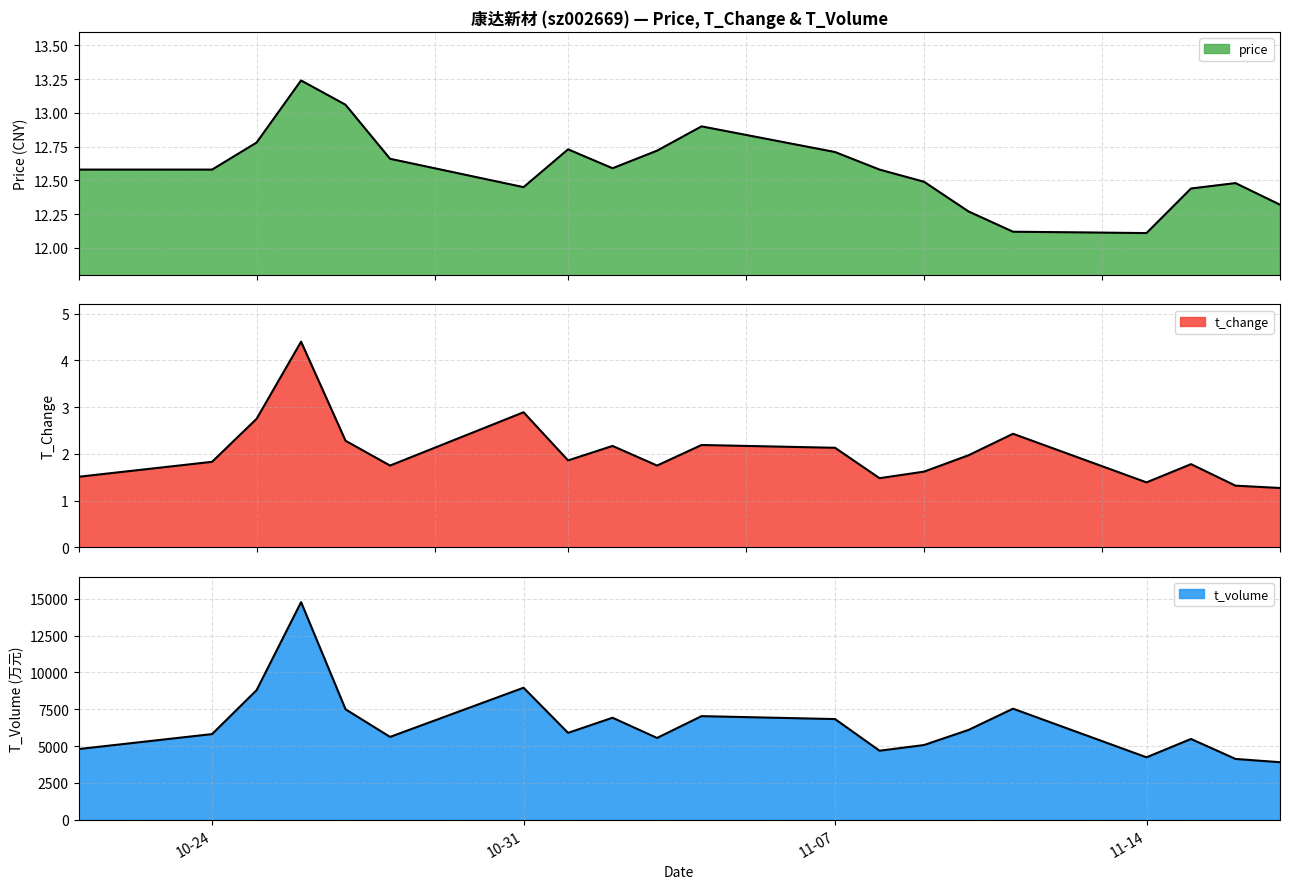

At which category is the sum across all series the highest?

2022-10-26